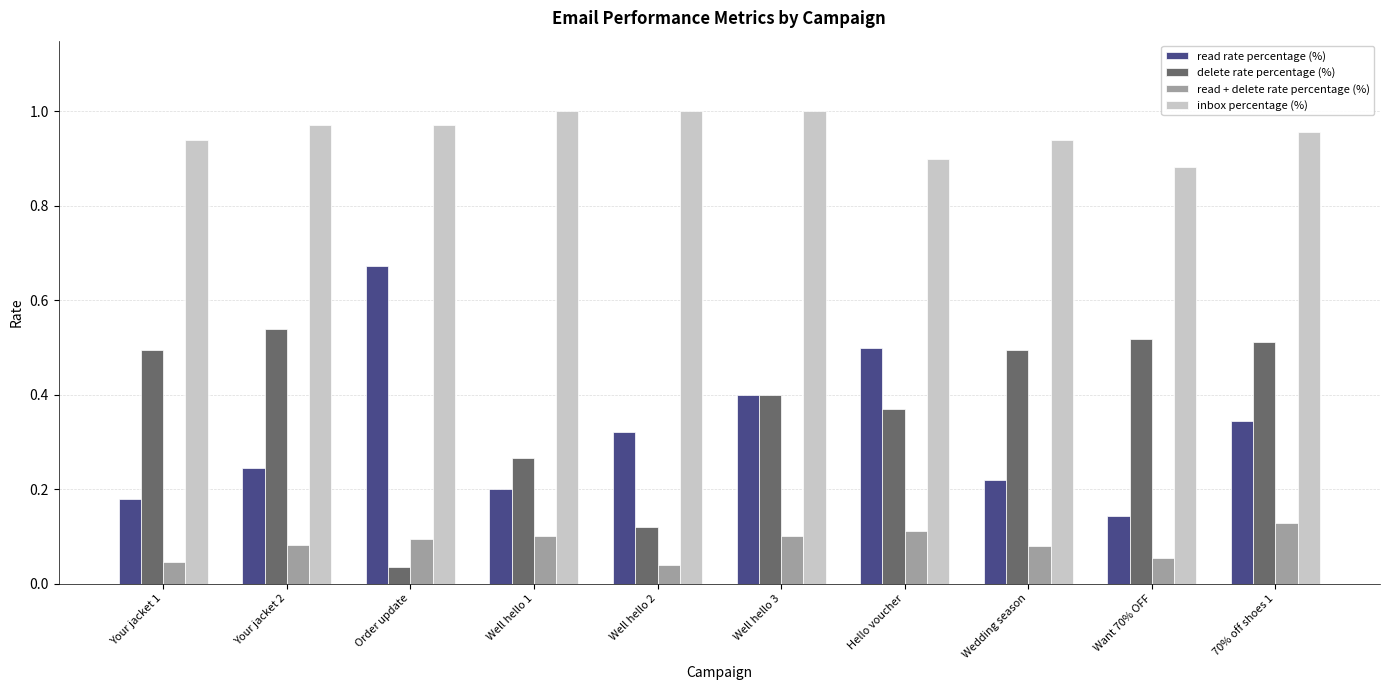

How many distinct data groups are displayed?

4